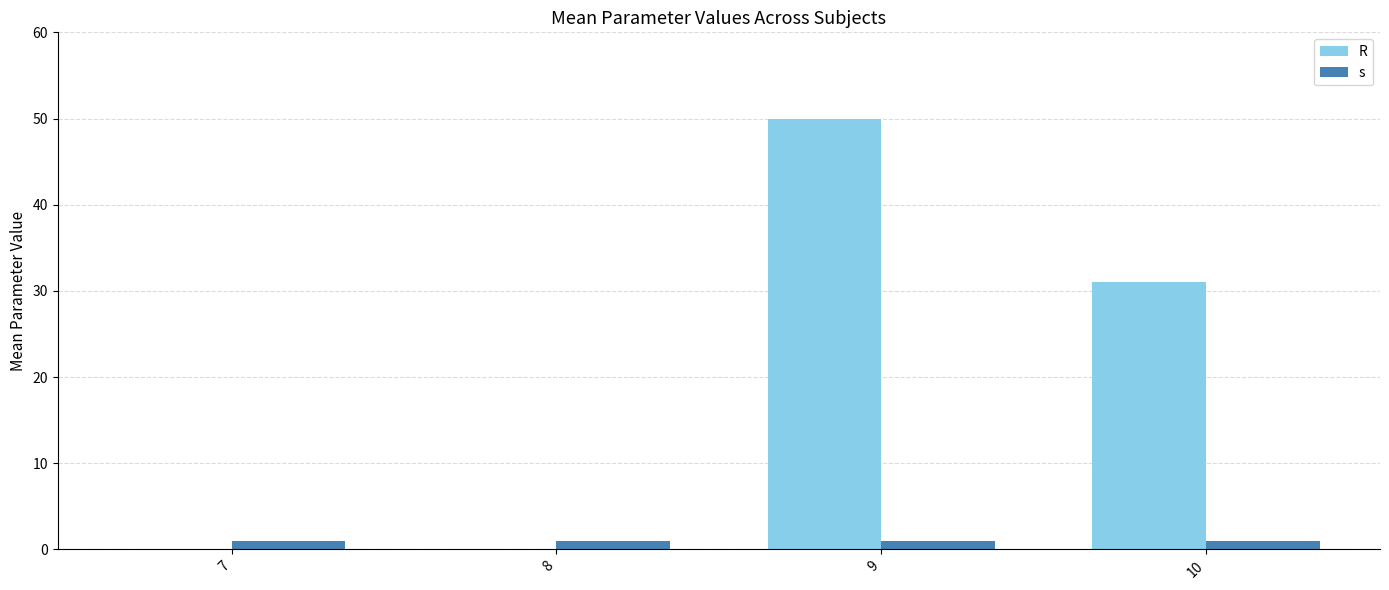

Which category has the highest value in the R series?

9